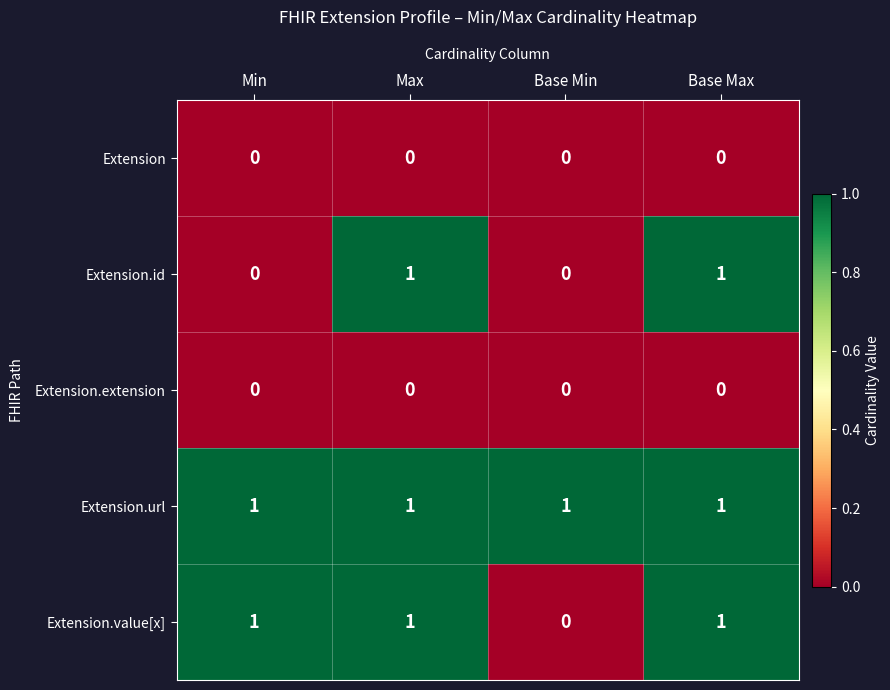

Reading left to right, list all the values displayed in this chart.

Extension: Min=0	Max=0	Base Min=0	Base Max=0
Extension.id: Min=0	Max=1	Base Min=0	Base Max=1
Extension.extension: Min=0	Max=0	Base Min=0	Base Max=0
Extension.url: Min=1	Max=1	Base Min=1	Base Max=1
Extension.value[x]: Min=1	Max=1	Base Min=0	Base Max=1